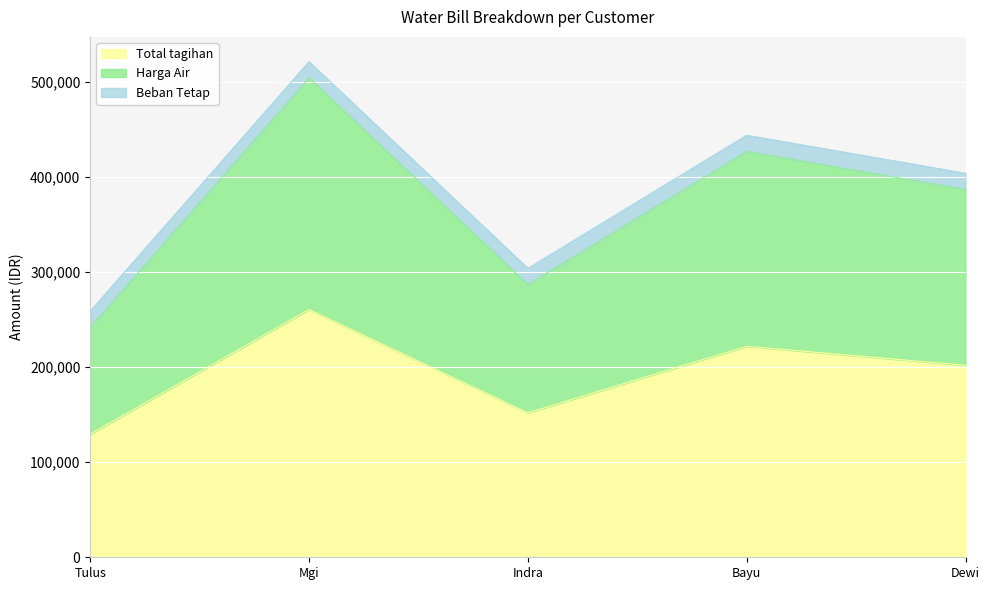

What is the label of the 4th point from the right?

Mgi